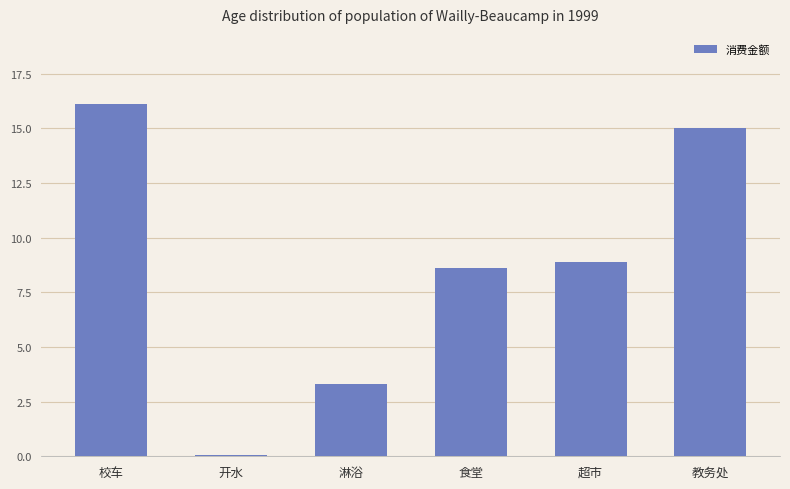

What is the label of the 5th bar from the left?

超市